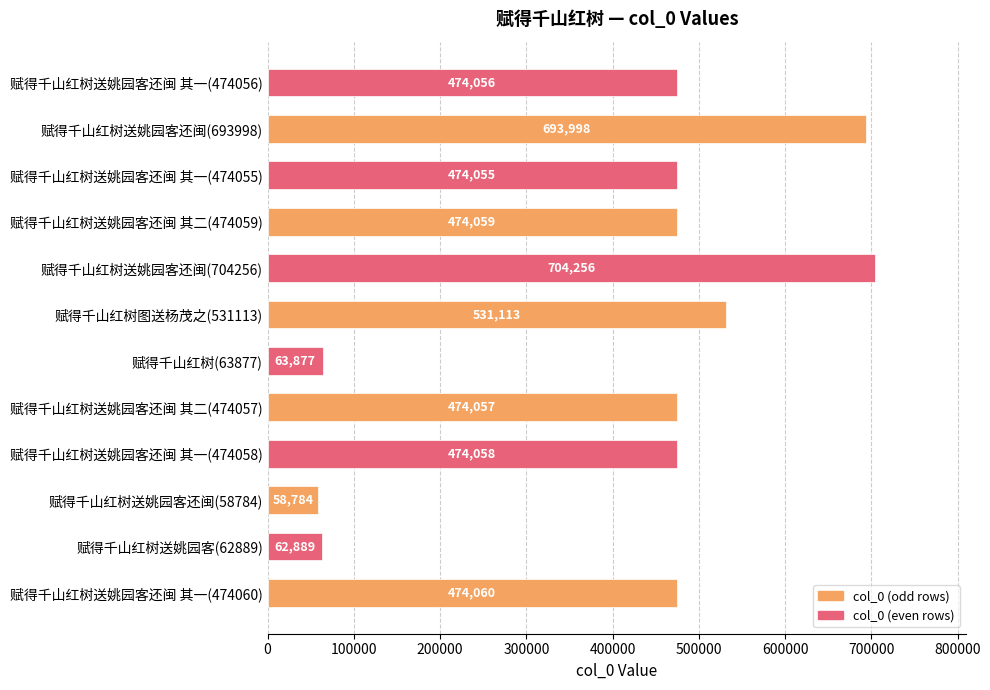

Is it true that the value at 赋得千山红树(63877) is 36404?

False